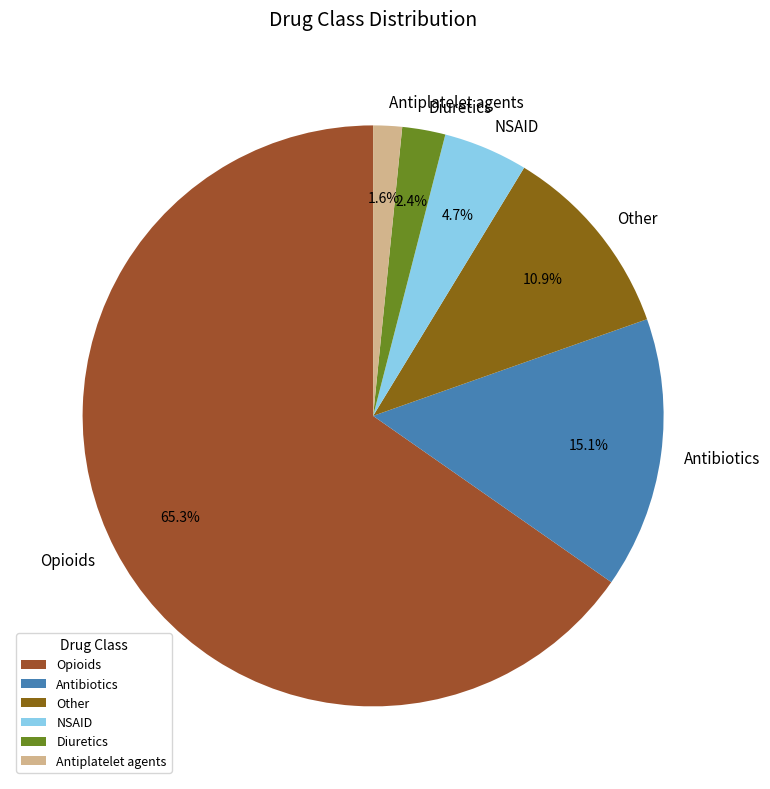

Is there any slice that represents more than half of the pie?

Yes